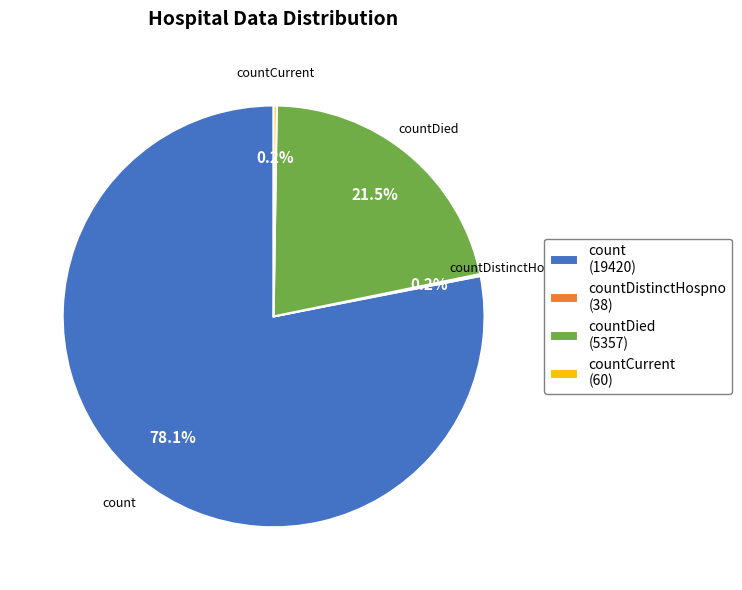

What is the largest slice in the pie chart?

count